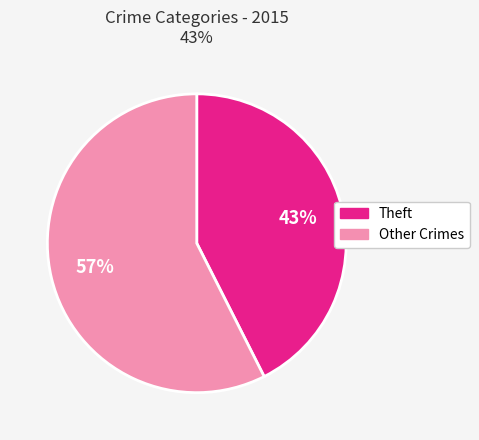

To the nearest percent, what is the average slice percentage?

50%